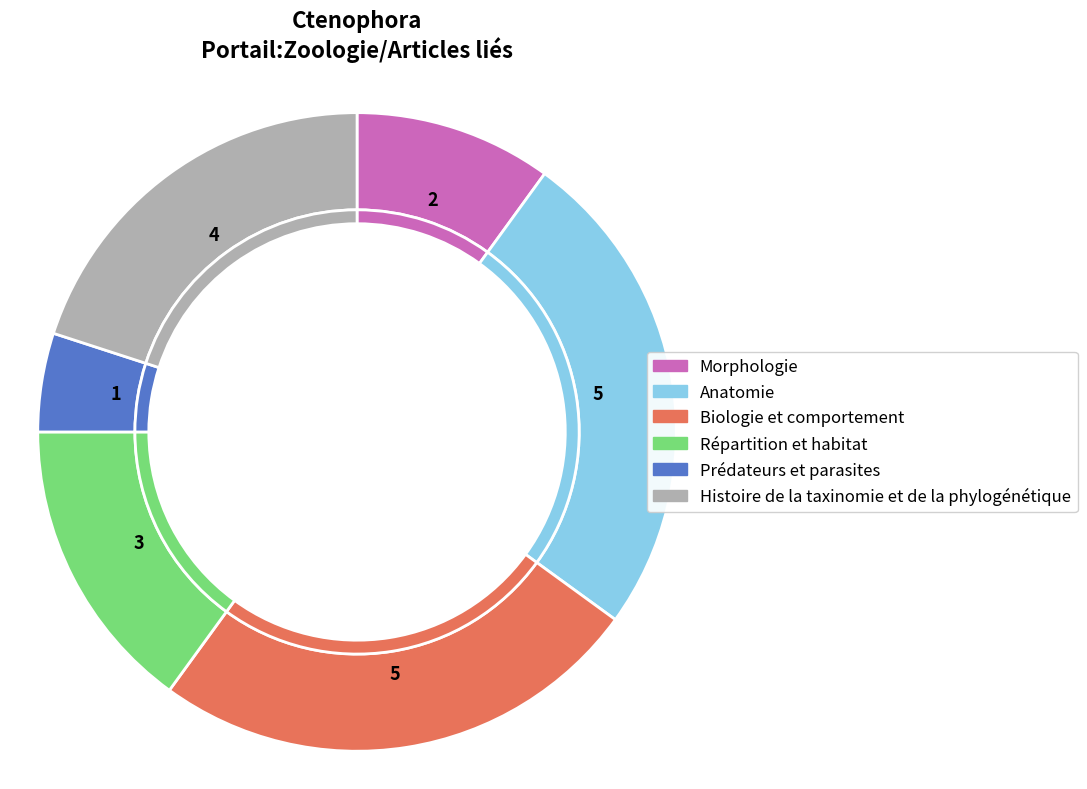

Is the sum of Morphologie and Prédateurs et parasites greater than half?

No